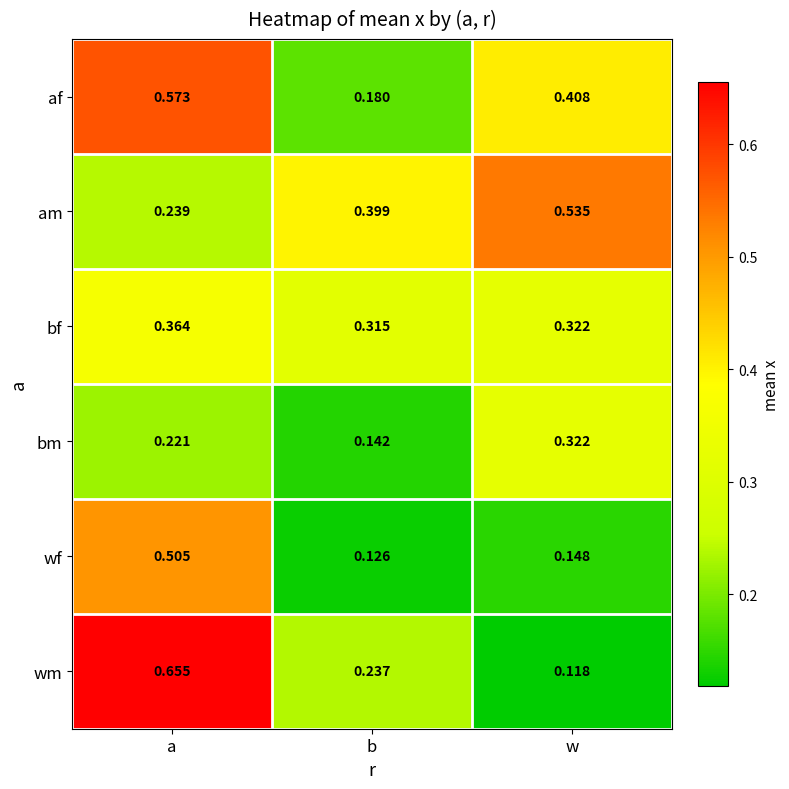

List the series in order of their peak value, lowest first.

bm, bf, wf, am, af, wm